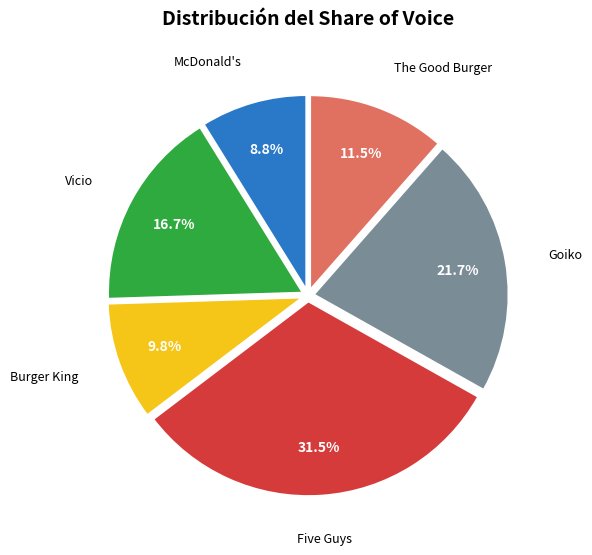

Is there a majority slice in this chart?

No